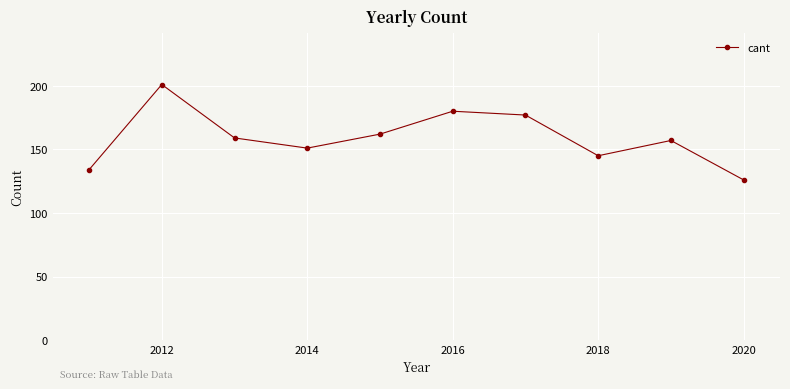

What is the value of the 7th point from the left?

177